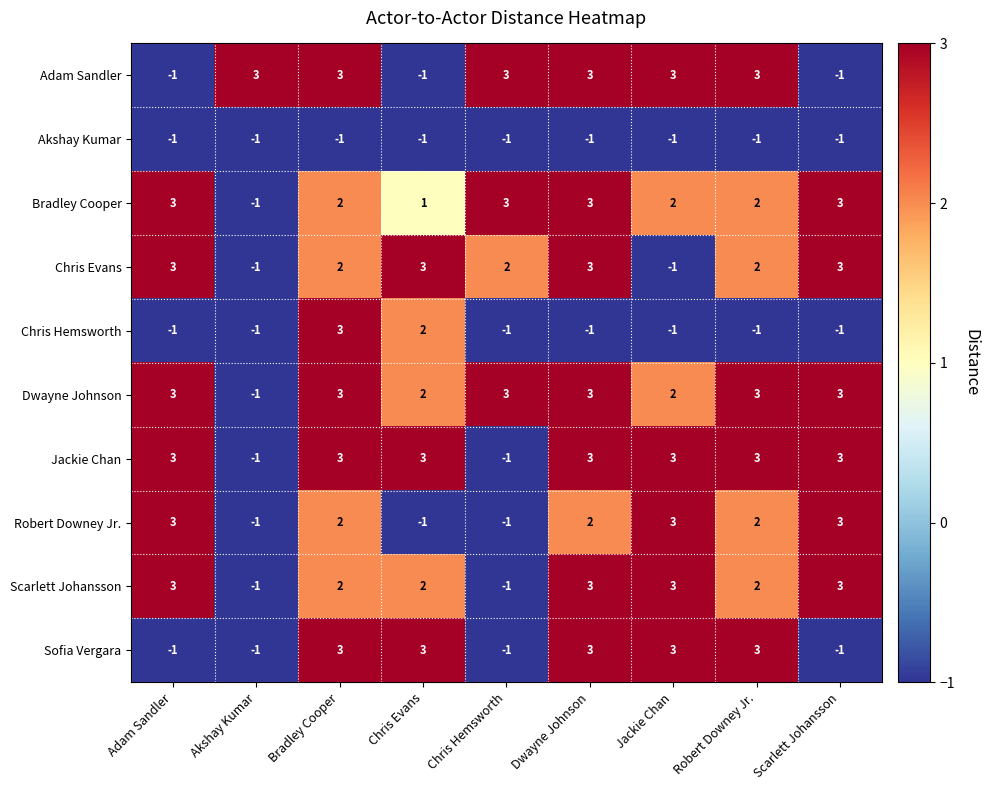

True or false: Sofia Vergara has a value of 3 at Dwayne Johnson.

True